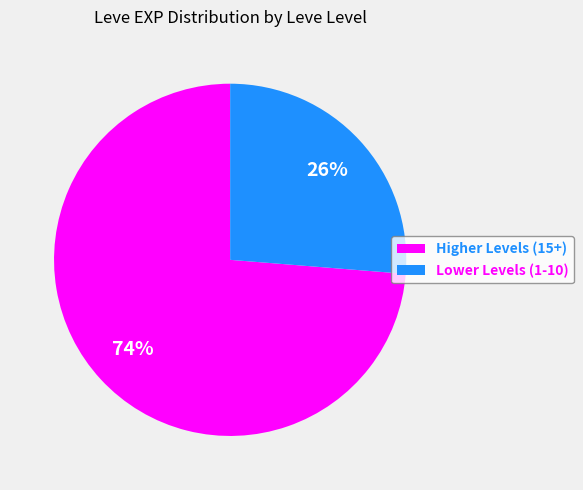

Combined, do Lower Levels (1-10) and Higher Levels (15+) account for over 50%?

Yes